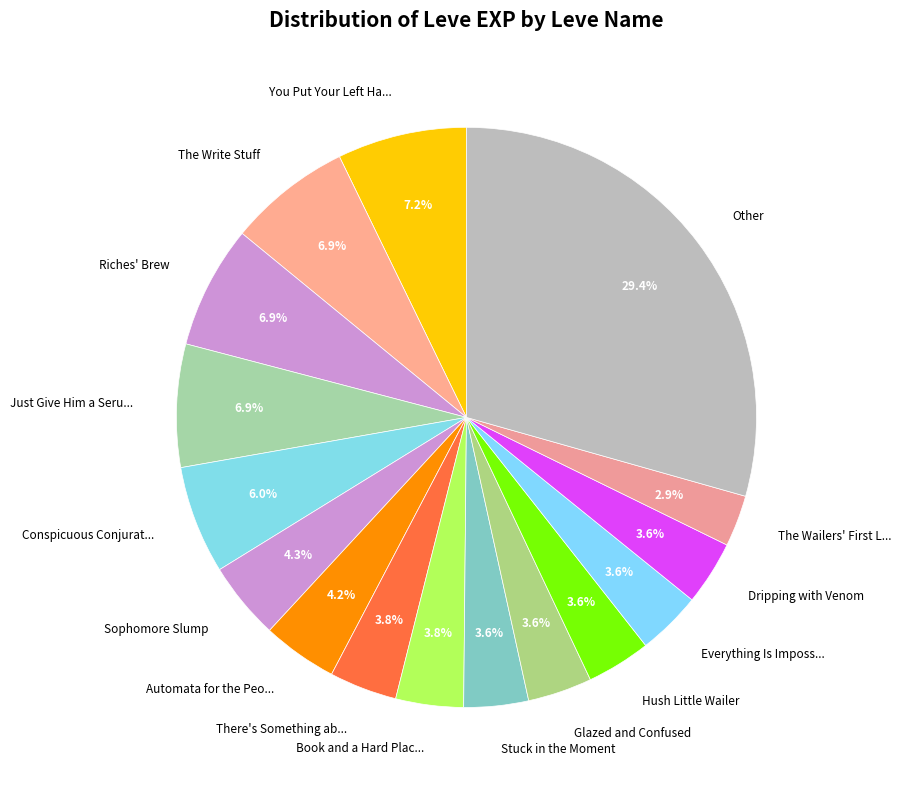

How many segments does this pie chart have?

16